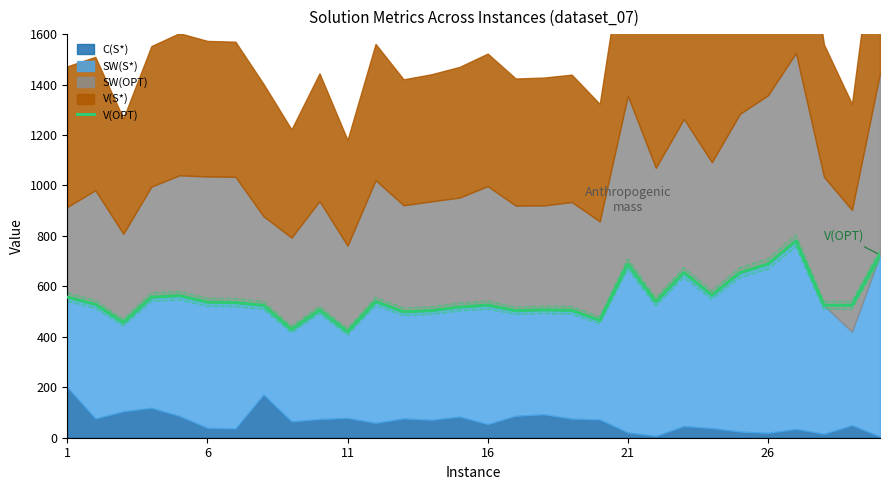

Is it true that the value at 6 is 144.6?

False